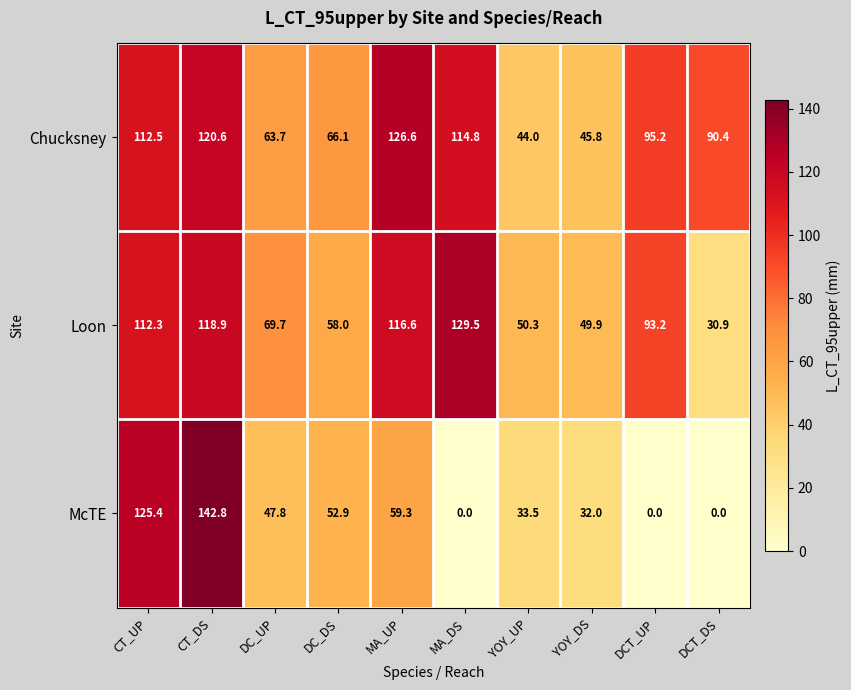

Where is McTE nearest to the value 71?

MA_UP